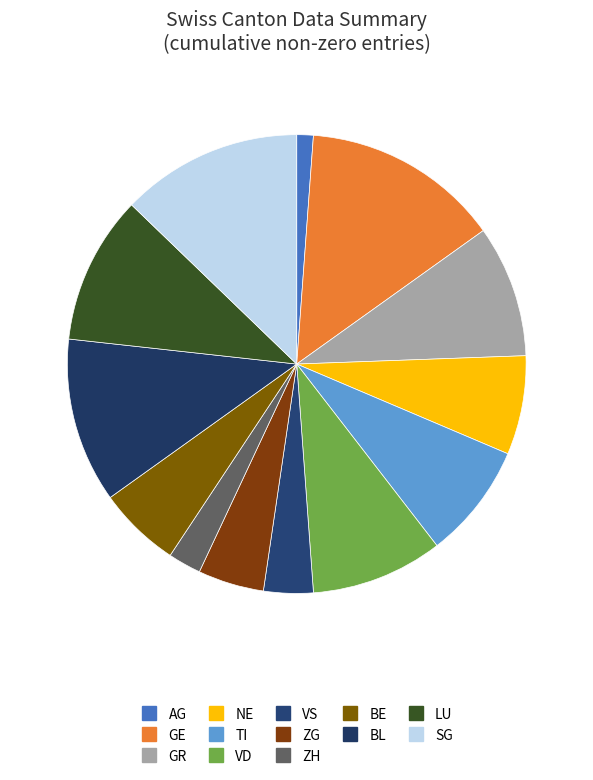

How many slices are in this pie chart?

13